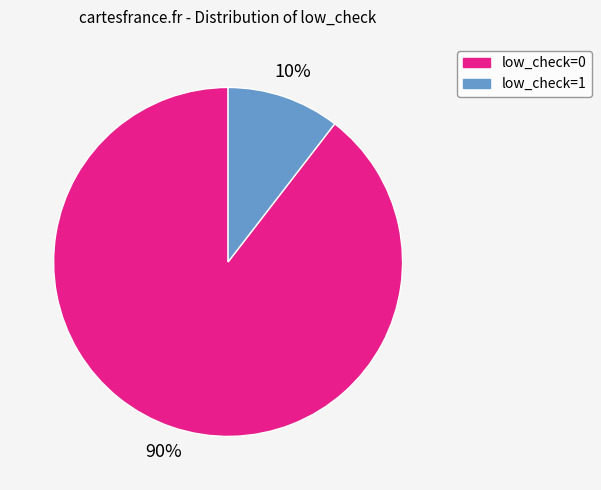

Which slice represents more than half of the pie?

low_check=0